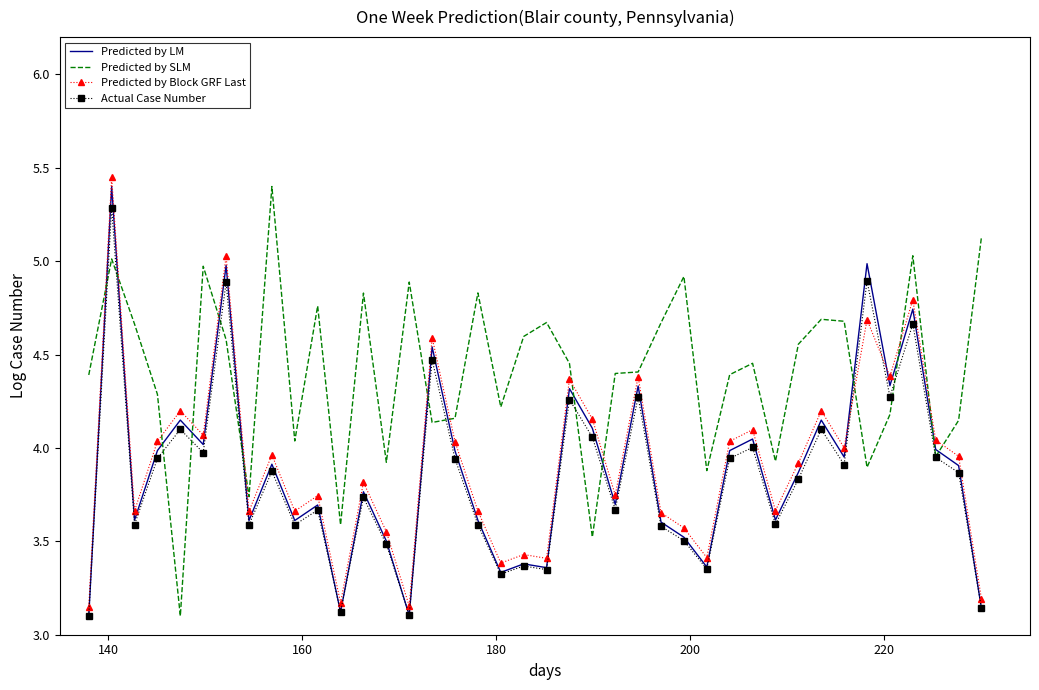

Which series ends up on top after the final intersection of Predicted by LM and Predicted by SLM?

Predicted by SLM